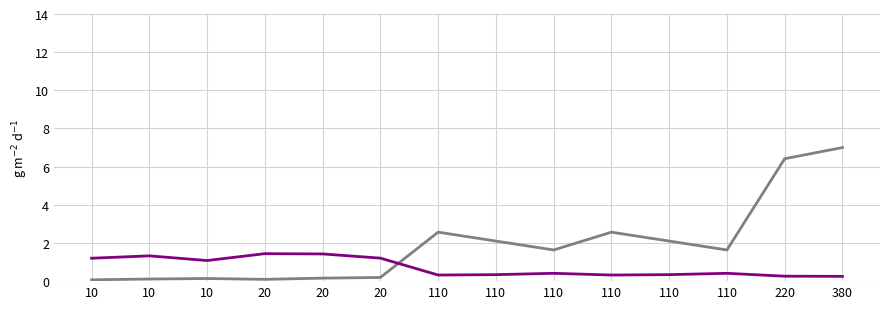

Is it true that pfe_kw (norm) equals 4.5 at 110?

False